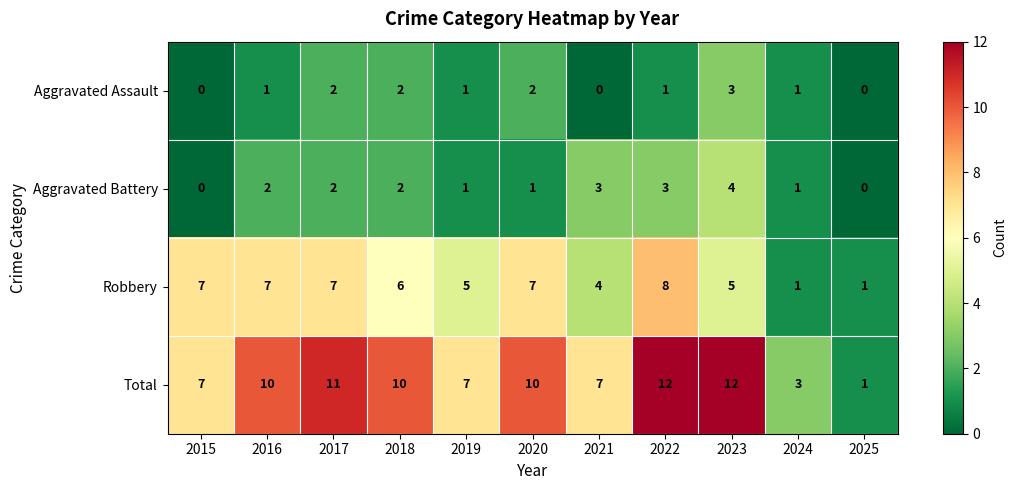

What is the maximum value shown in the chart?

12